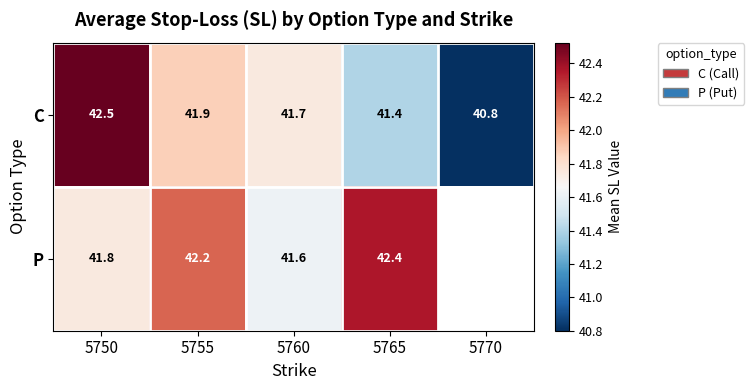

At 5765, list the series in order from largest to smallest.

P, C